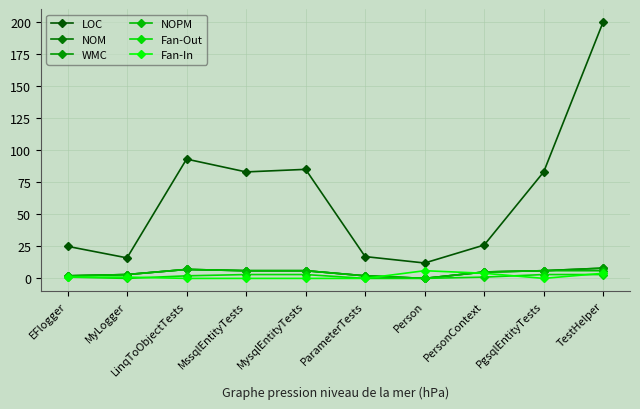

Is this an area chart (filled region under the line)?

No